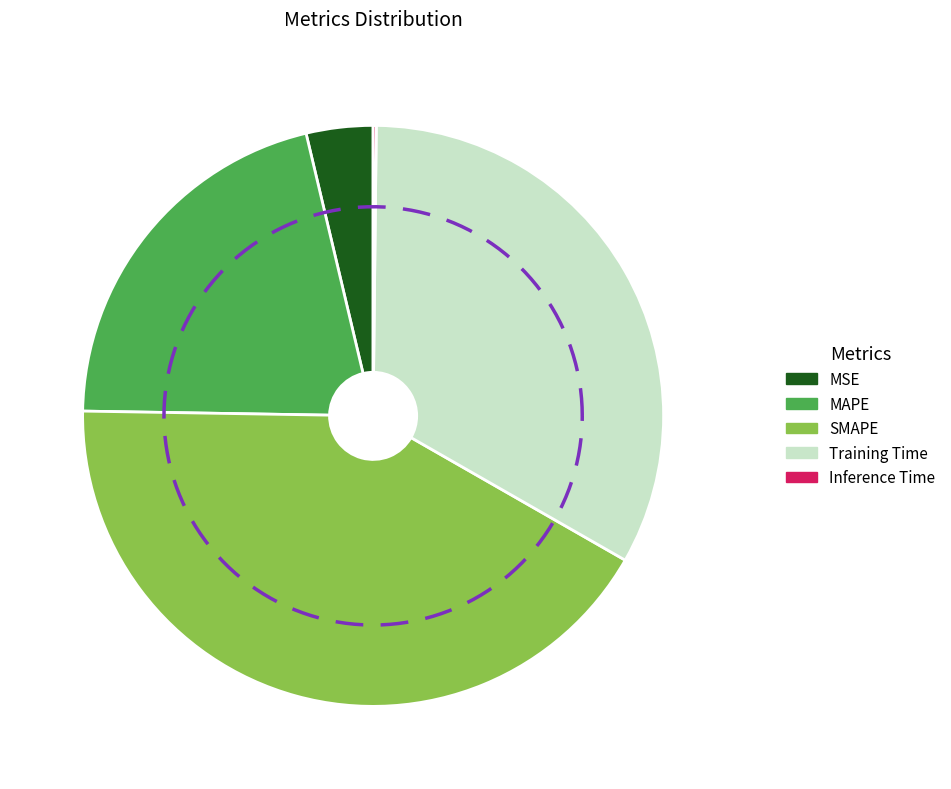

Is there any slice that represents more than half of the pie?

No